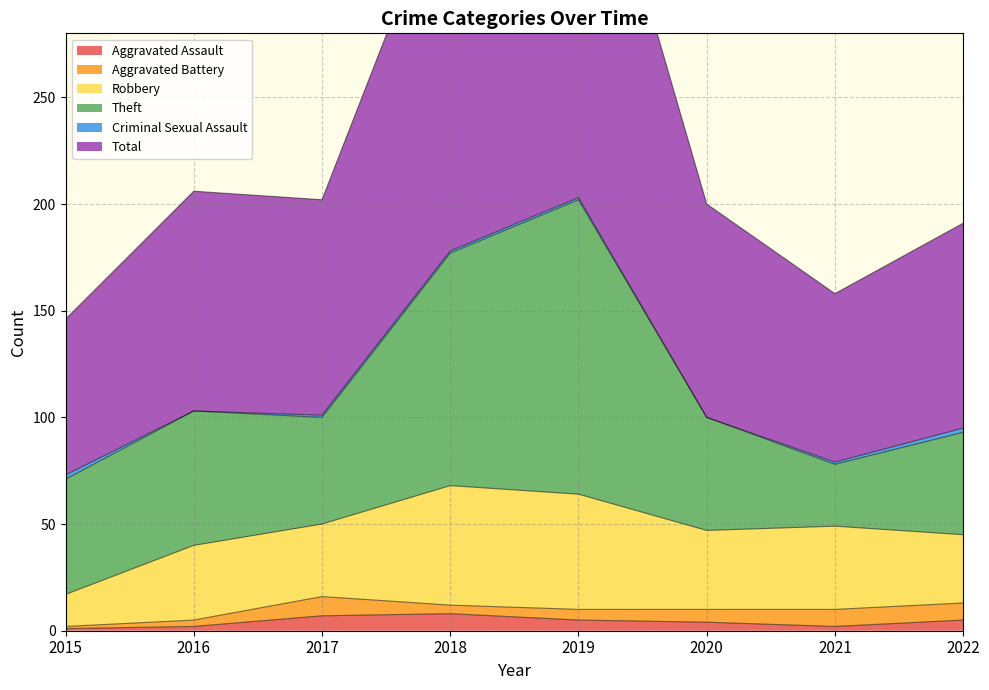

What is the sum of all Total values?

934